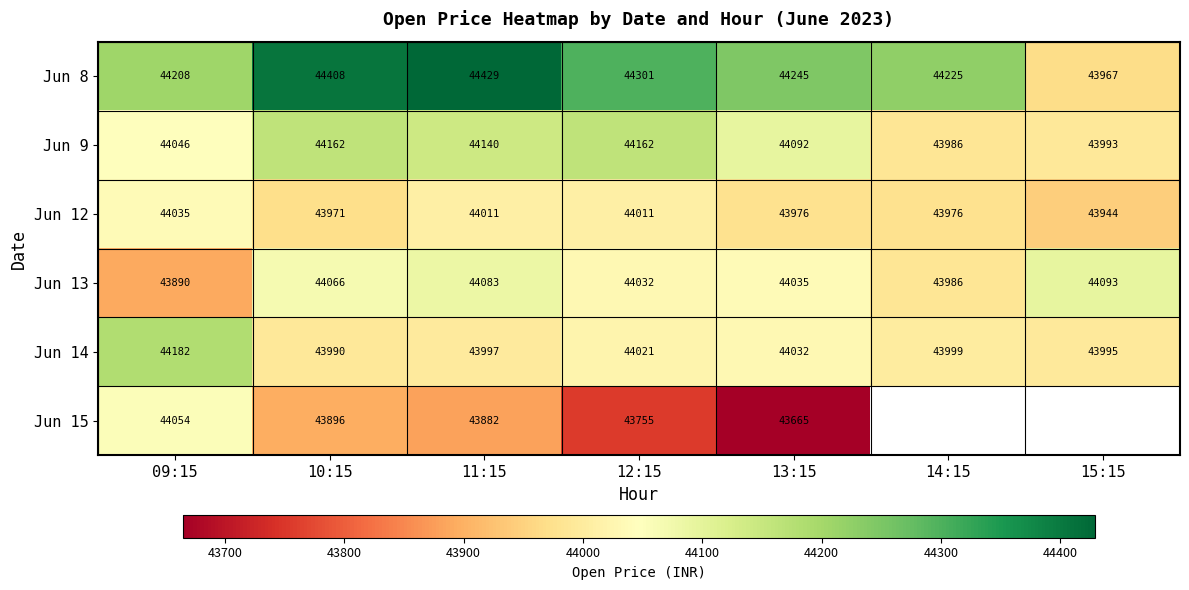

How many values in the Jun 14 series are below 43999?

3